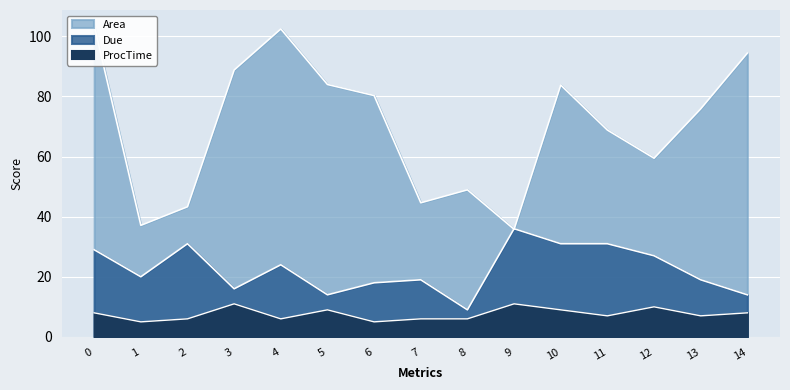

Is it true that Area equals 94.4 at 14?

True